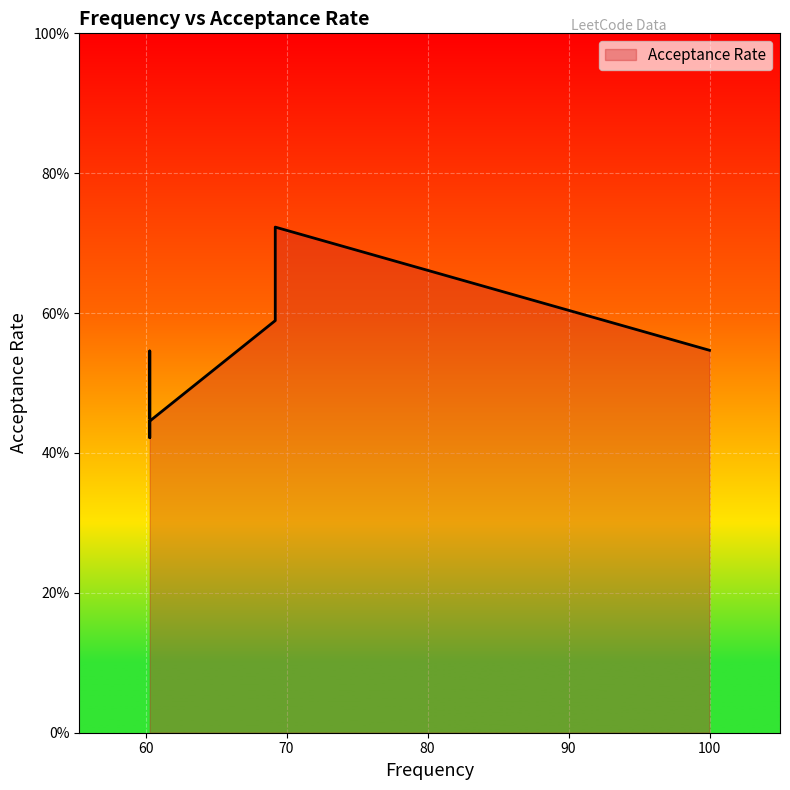

What is the change in value from 60.3 to 60.3?

-0.1